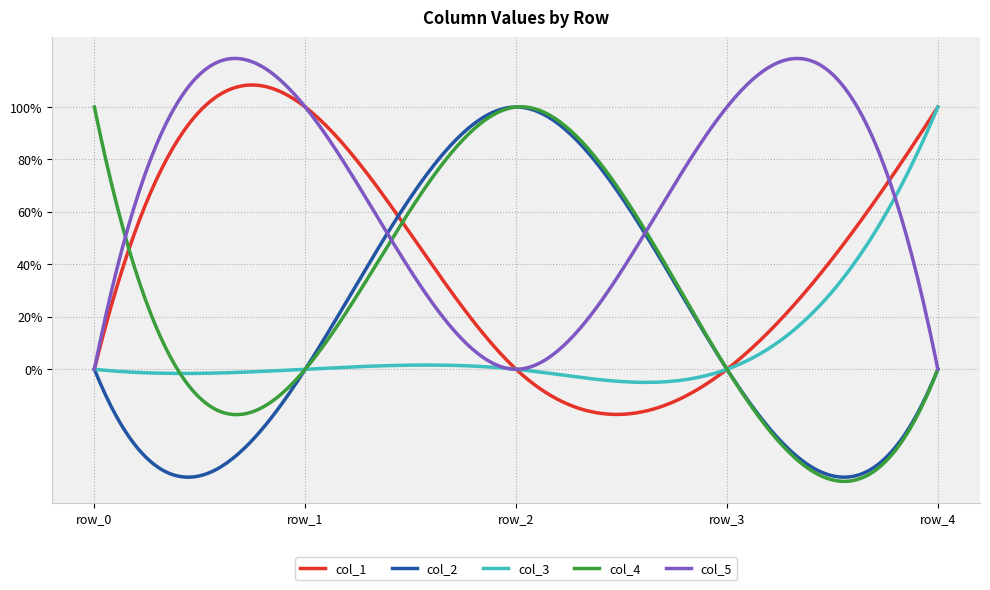

What are all the series names shown in the legend?

col_1, col_2, col_3, col_4, col_5